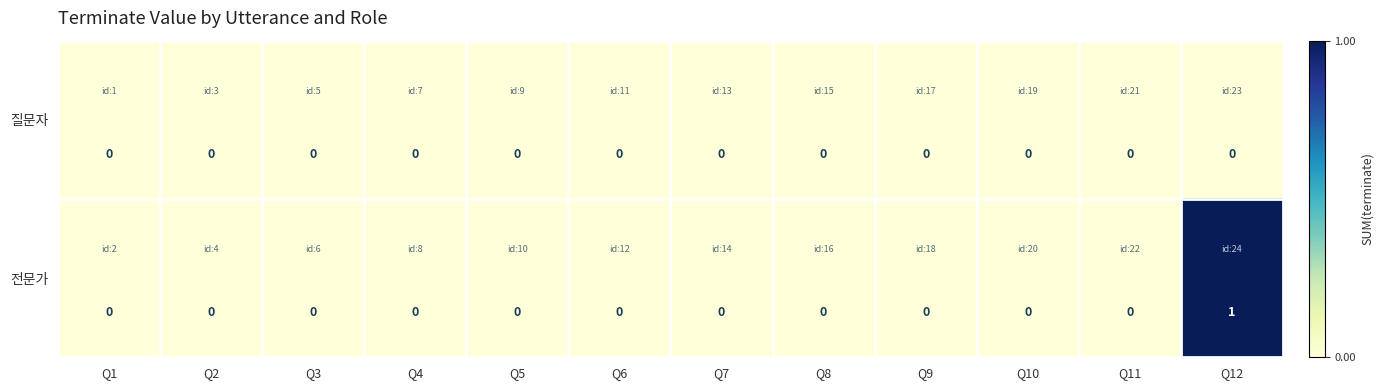

List the series in order of their overall mean, highest first.

전문가, 질문자